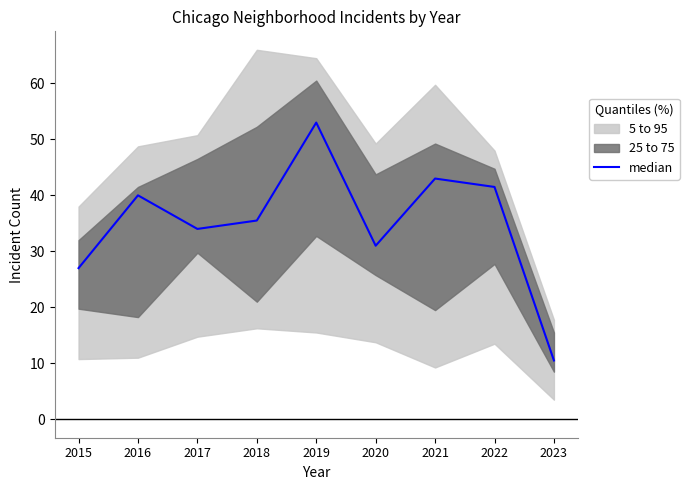

Reading right to left, transcribe all the data shown in this chart.

10.5	41.5	43.0	31.0	53.0	35.5	34.0	40.0	27.0